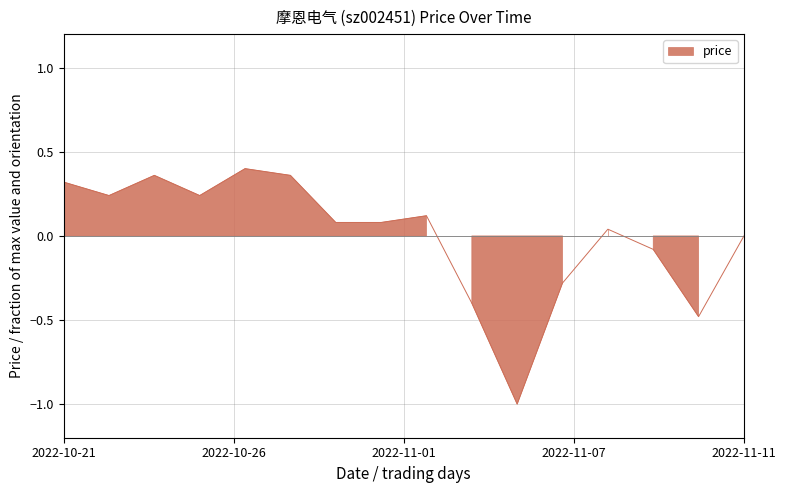

What is the label of the 6th point from the right?

2022-11-04